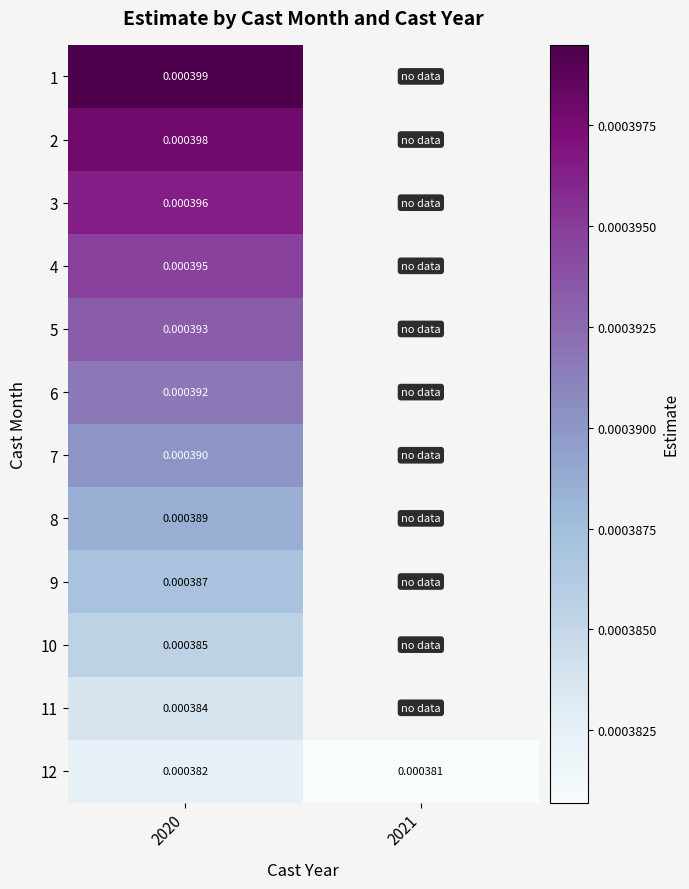

Which series has the largest total across all categories?

12